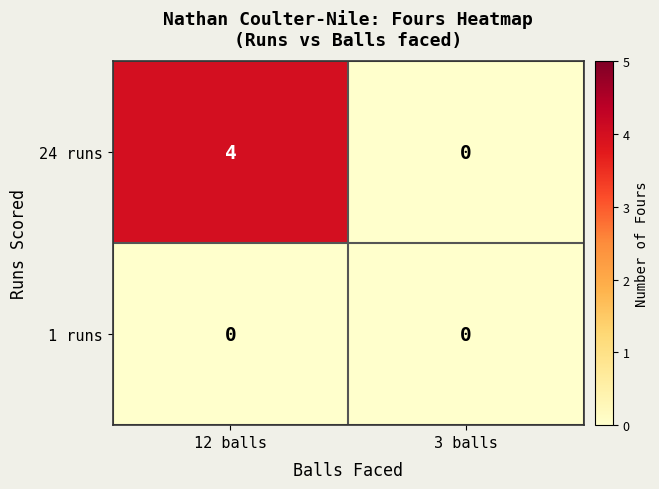

Reading left to right, extract all data points from this chart.

24 runs: 12 balls=4	3 balls=0
1 runs: 12 balls=0	3 balls=0